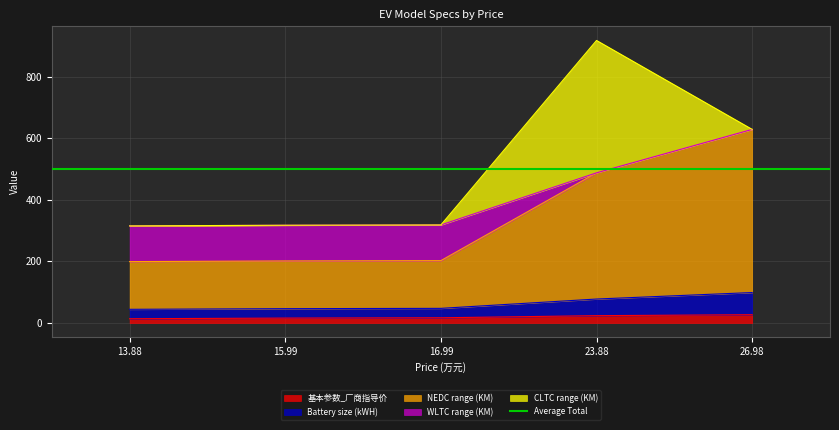

Between 15.99 and 26.98, which series saw the biggest shift?

NEDC range (KM)